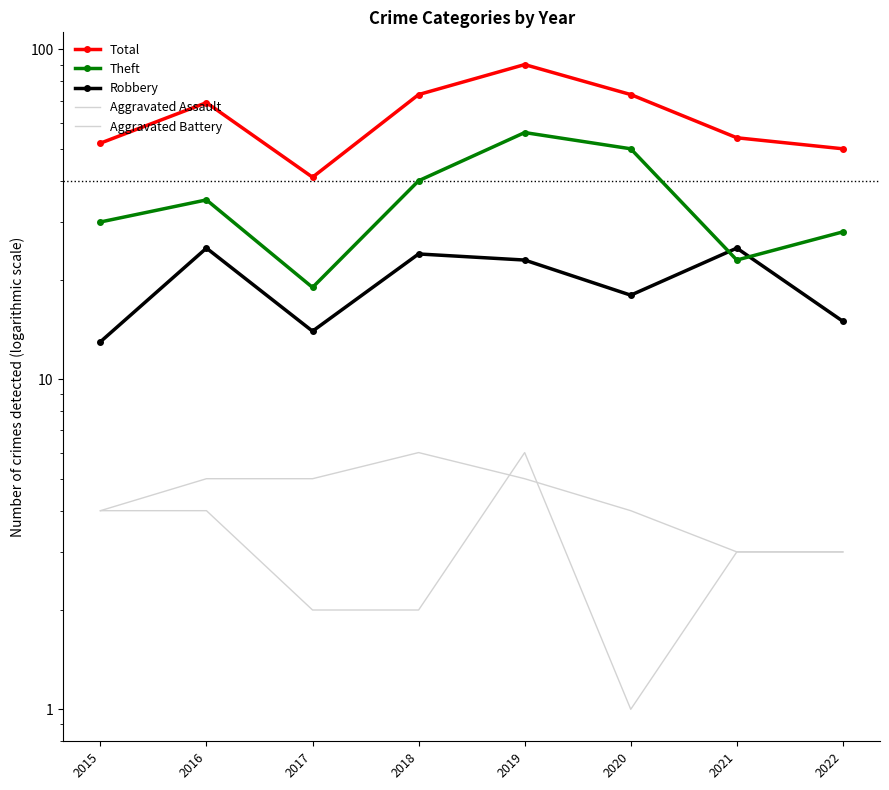

Which series has the widest spread of values?

Total